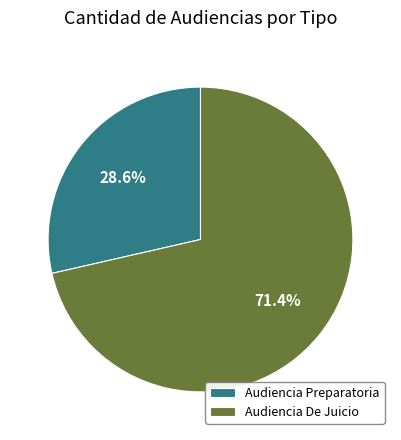

Count the number of slices in the pie.

2